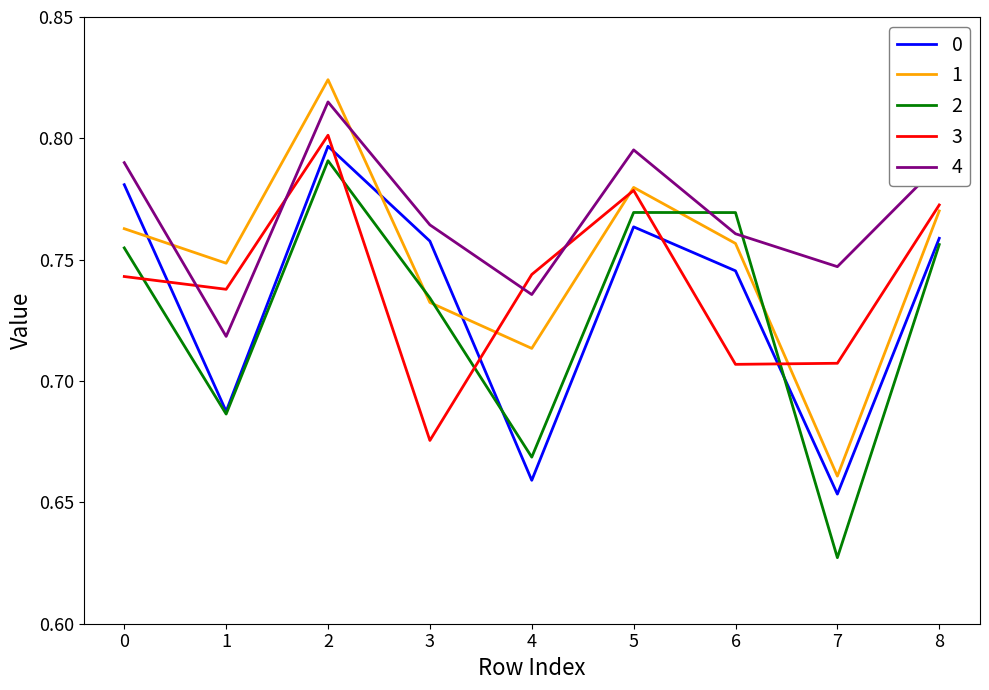

After their last crossing, which series has the higher values: 4 or 1?

4